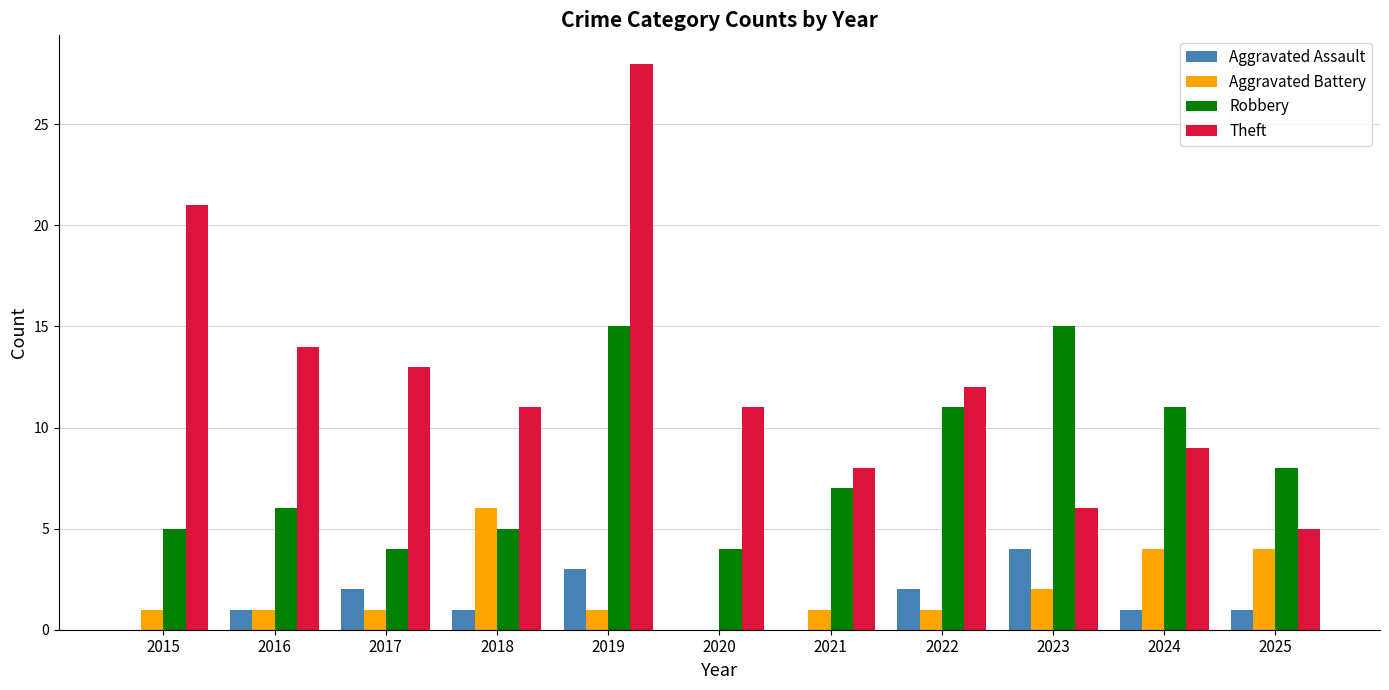

What is the average value of the Aggravated Battery series?

2